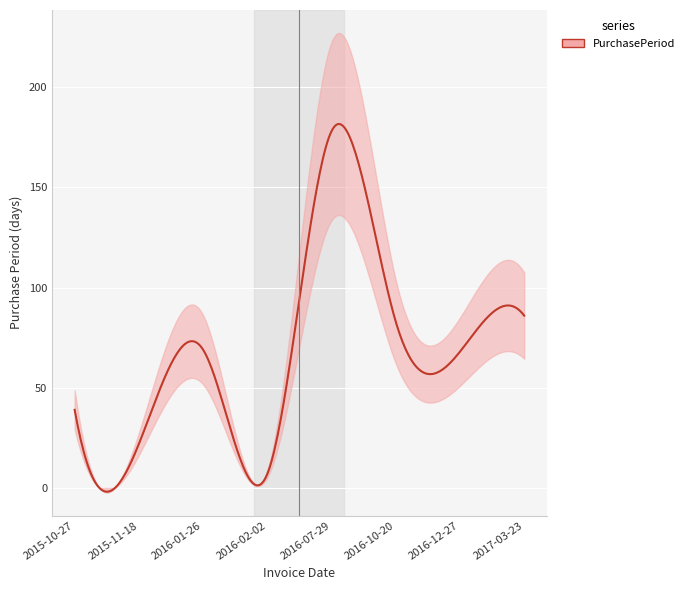

What is the sum of all values?

552